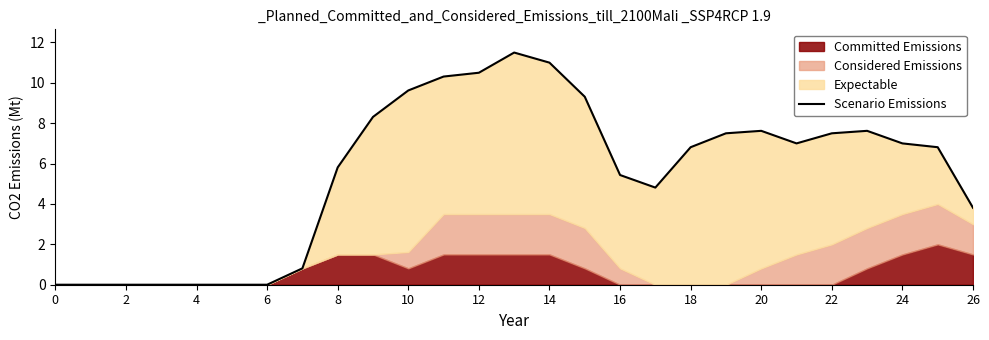

What is the maximum value shown in the chart?

11.5